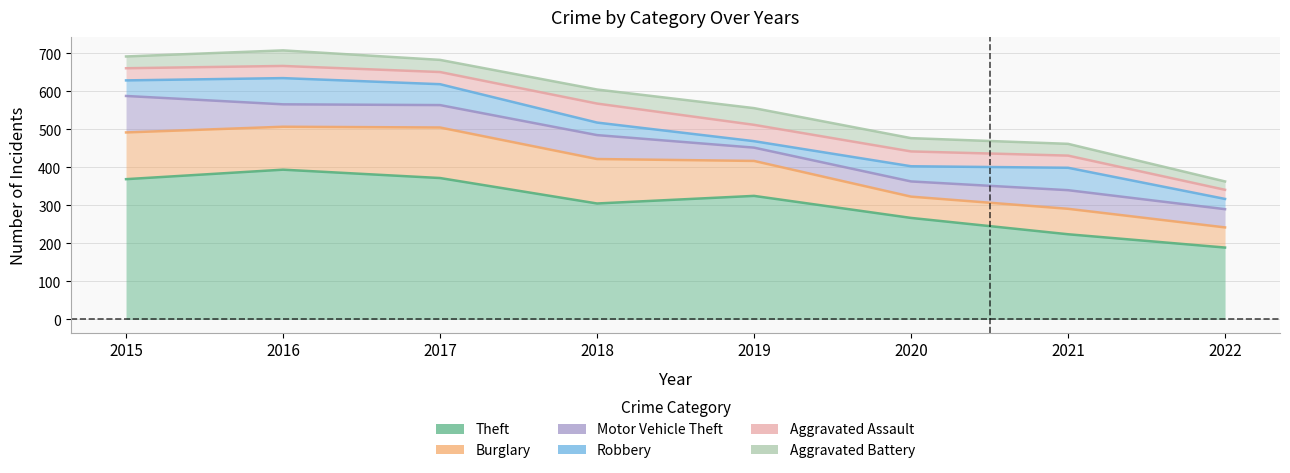

Is it true that Theft equals 369 at 2015?

True